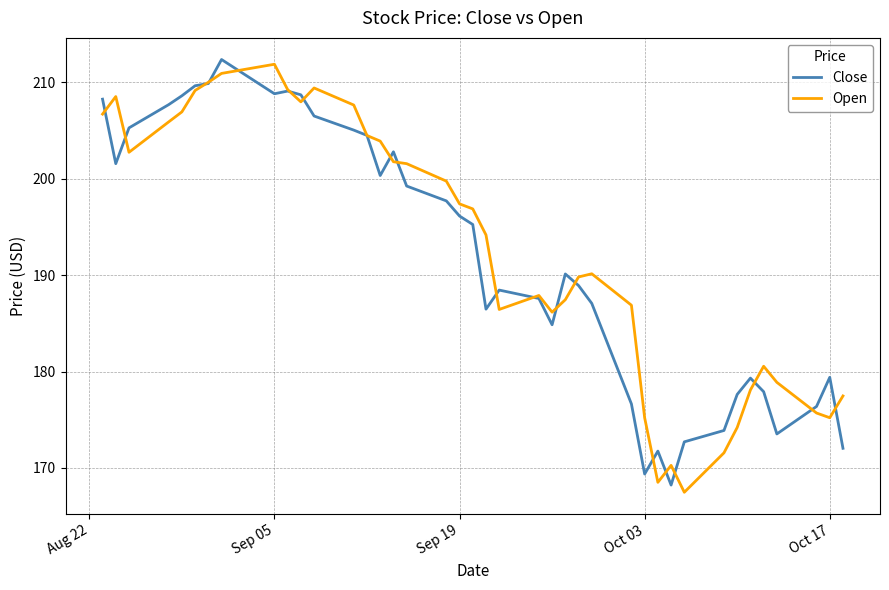

What is the greatest value displayed?

212.4